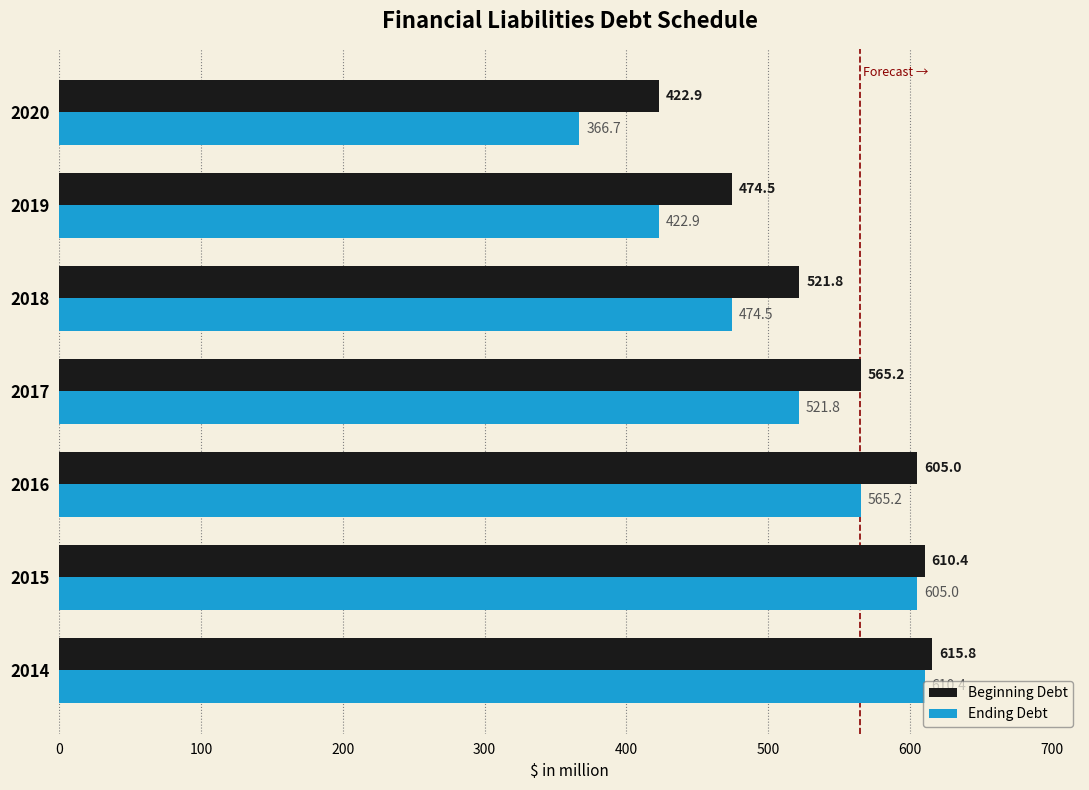

Where is Beginning Debt nearest to the value 519?

2018